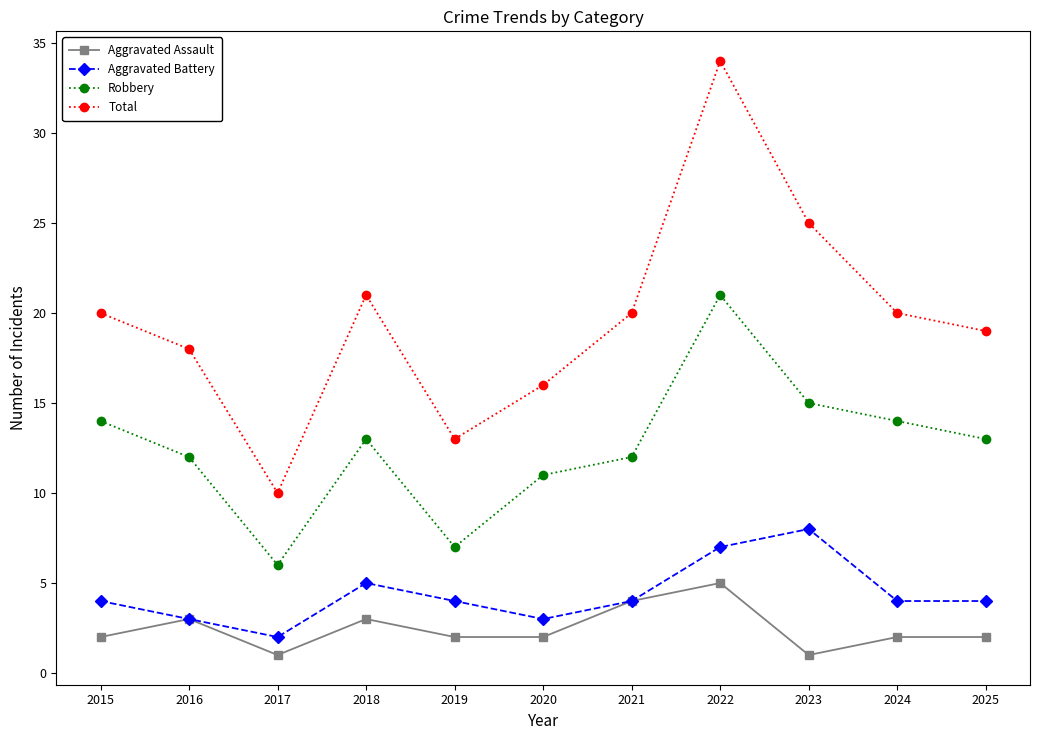

Where is the first local minimum for Aggravated Battery?

2017